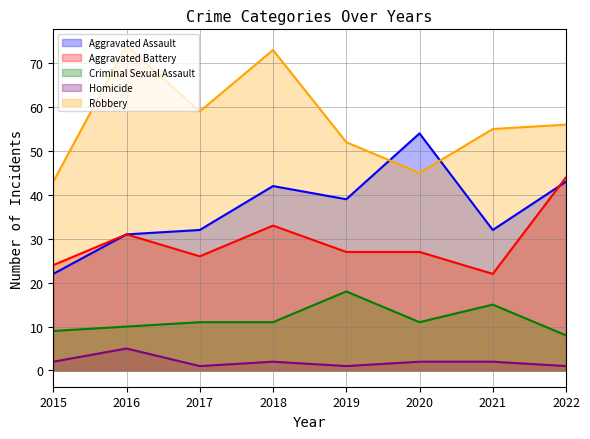

What is the difference between the Robbery values at 2018 and 2015?

30